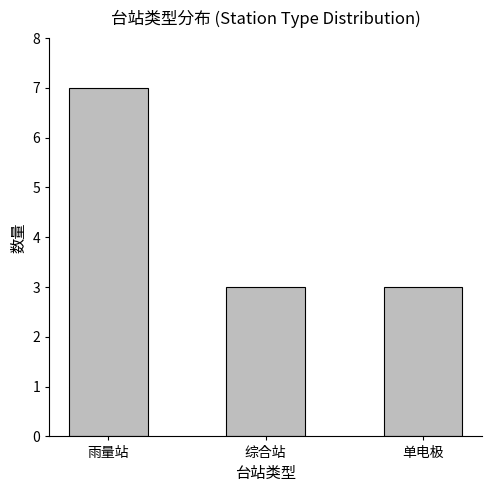

What is the ratio of the value at 单电极 to the value at 综合站?

1.0